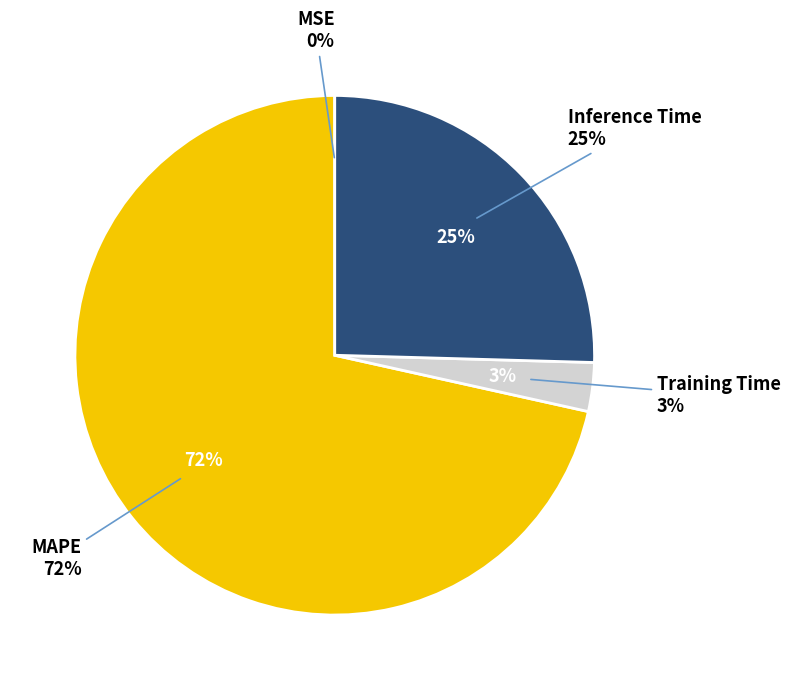

Is it true that Training Time is 3% of the pie?

True